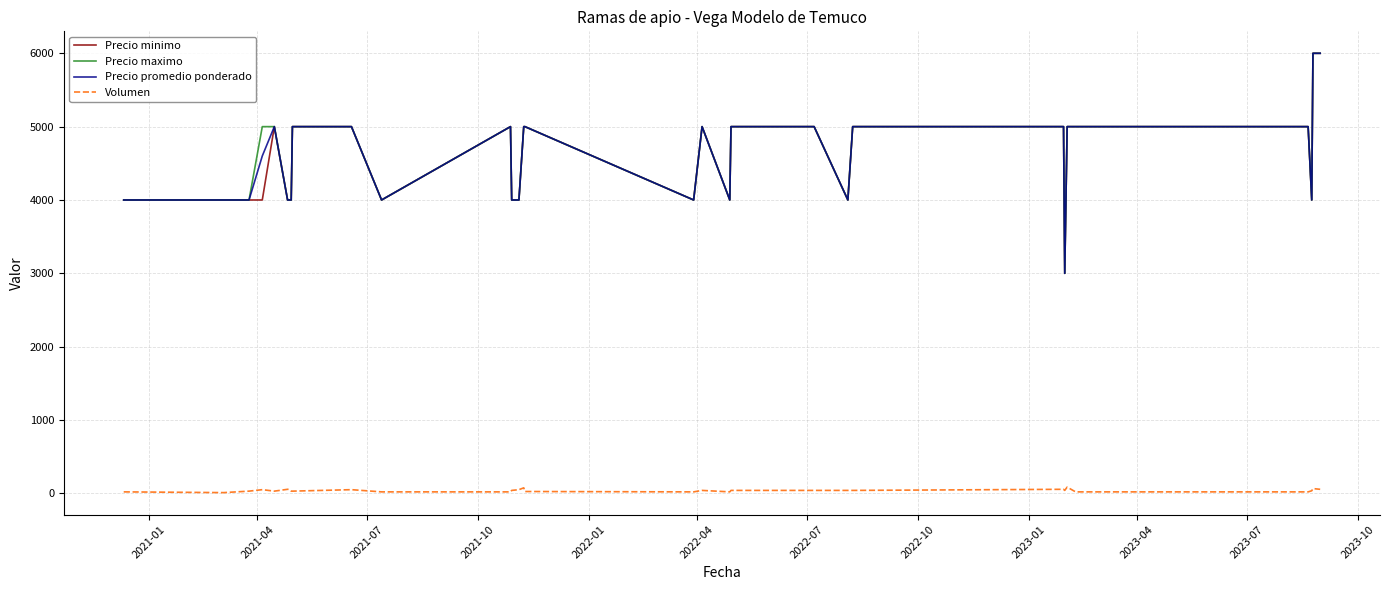

True or false: Precio promedio ponderado and Volumen intersect in this chart.

False